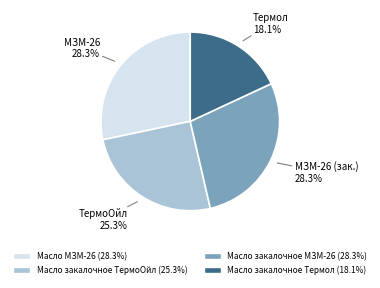

Do Масло закалочное Термол and Масло МЗМ-26 together represent more than half of the pie?

No